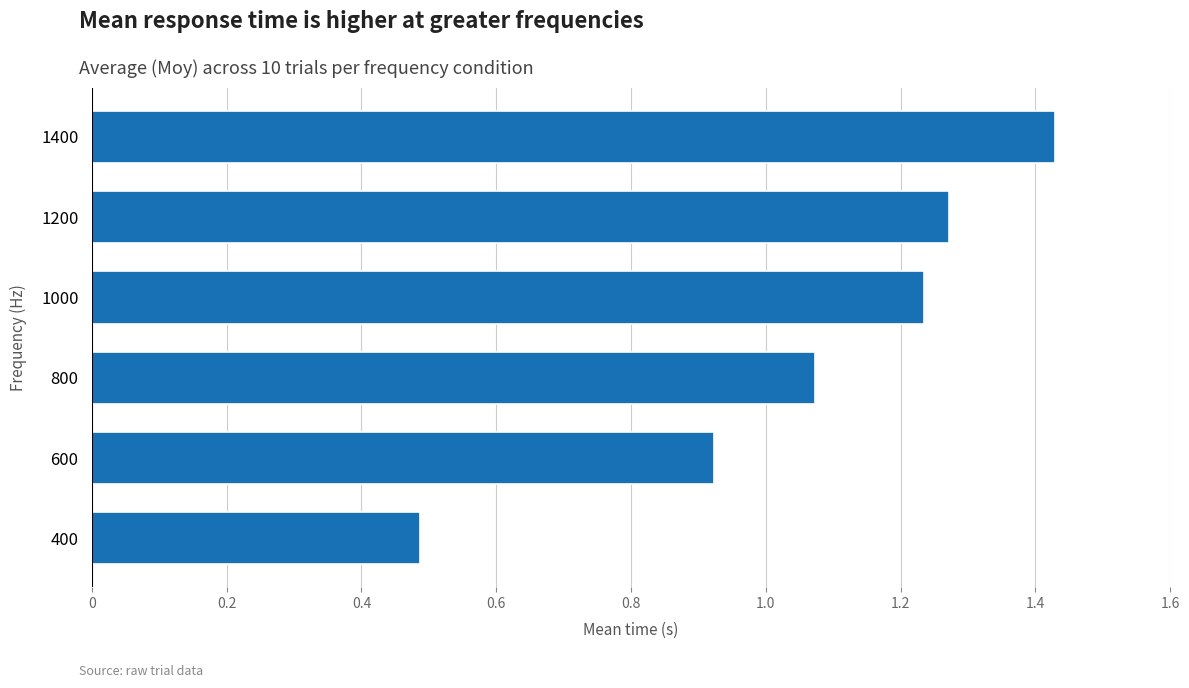

Are the bars horizontal?

Yes